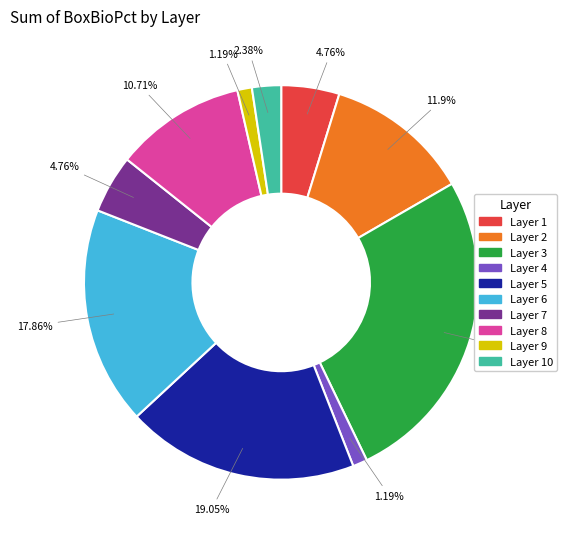

Between Layer 2 and Layer 5, which is larger?

Layer 5